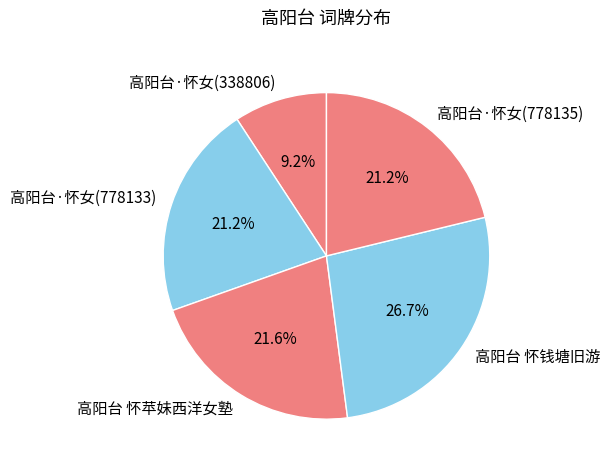

True or false: 高阳台·怀女(778133) accounts for 34% of the total.

False